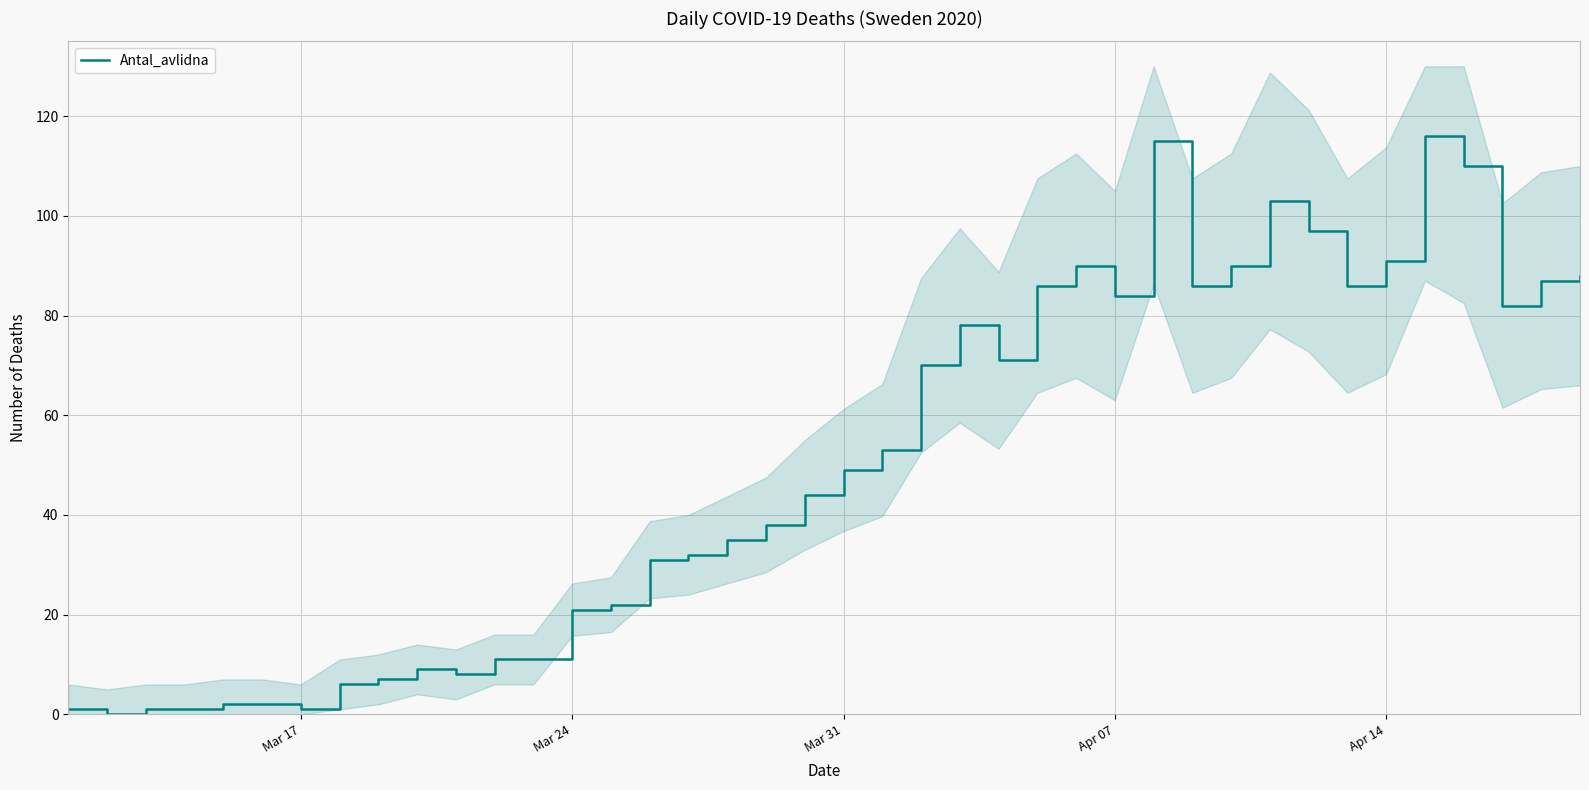

How many points are lower than both their immediate neighbors (excluding endpoints)?

8